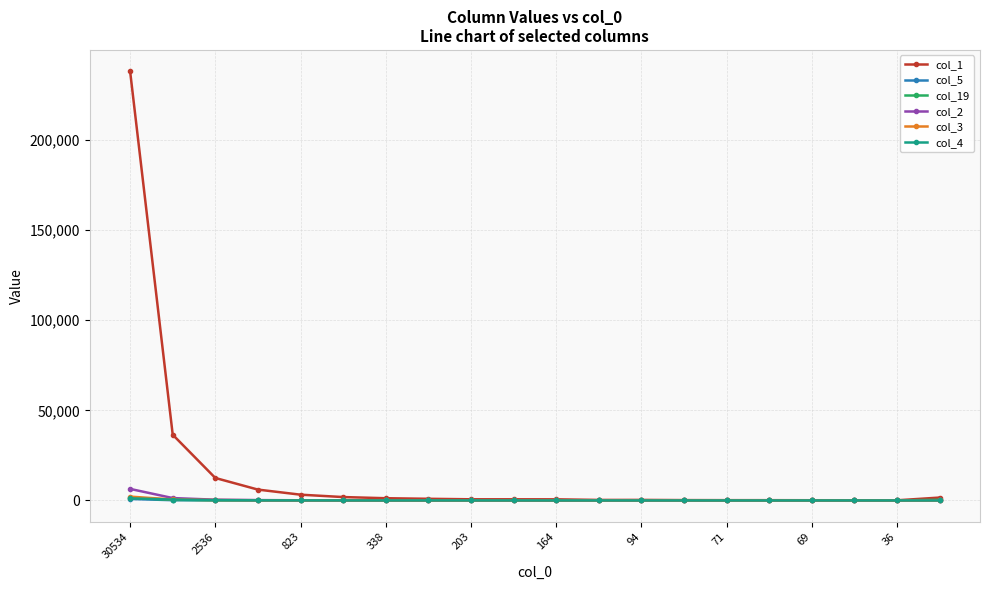

Which series has the largest total across all categories?

col_1